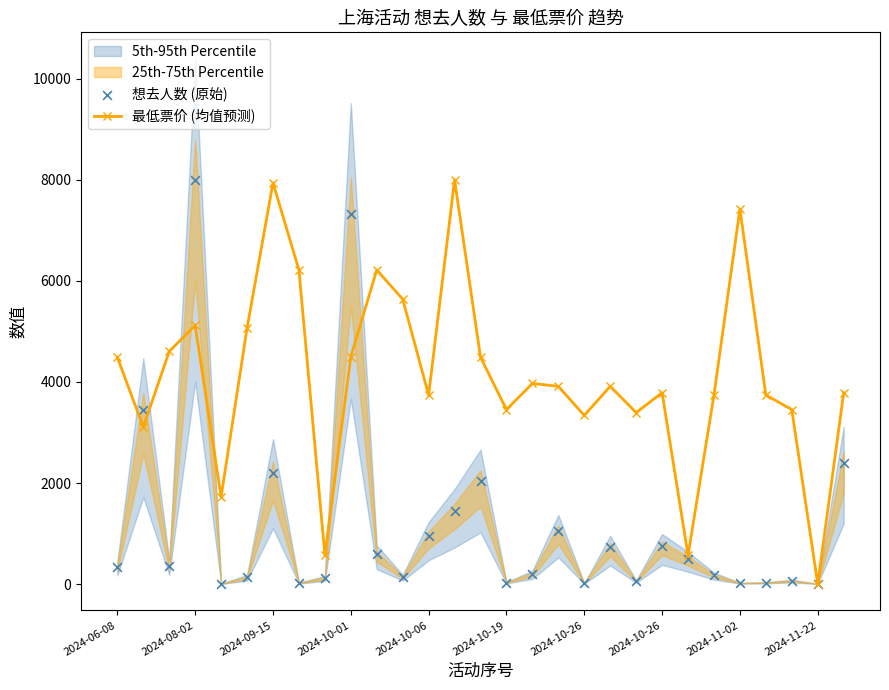

How many values in the 最低票价 (均值预测) series exceed 3913?

15